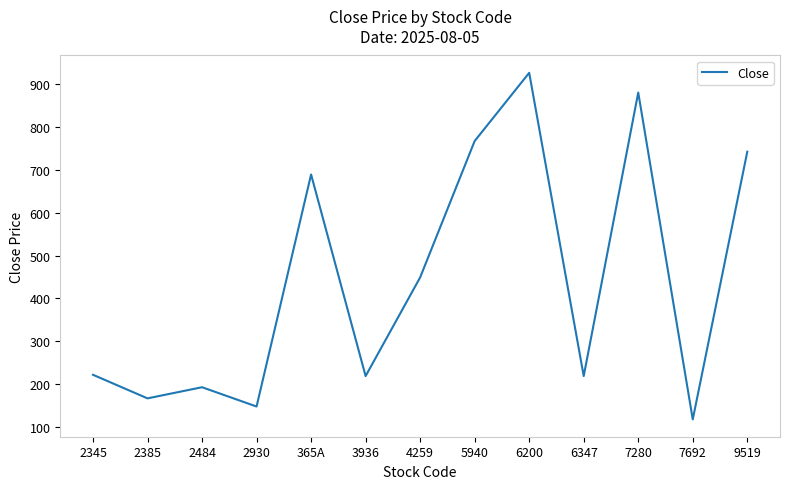

Which has a higher value, 2345 or 9519?

9519